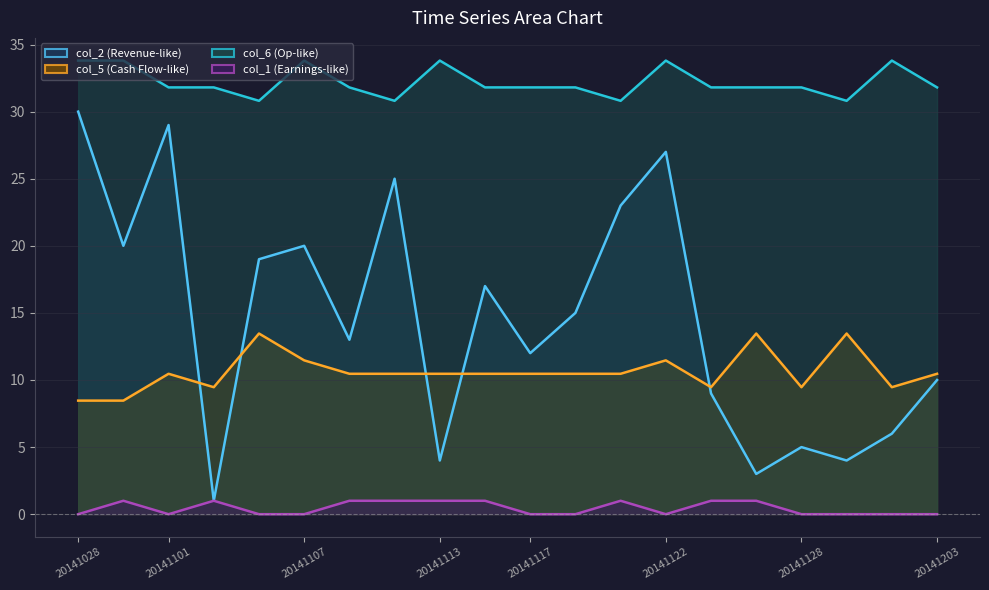

What is the difference between the col_2 values at 20141106 and 20141129?

15.0